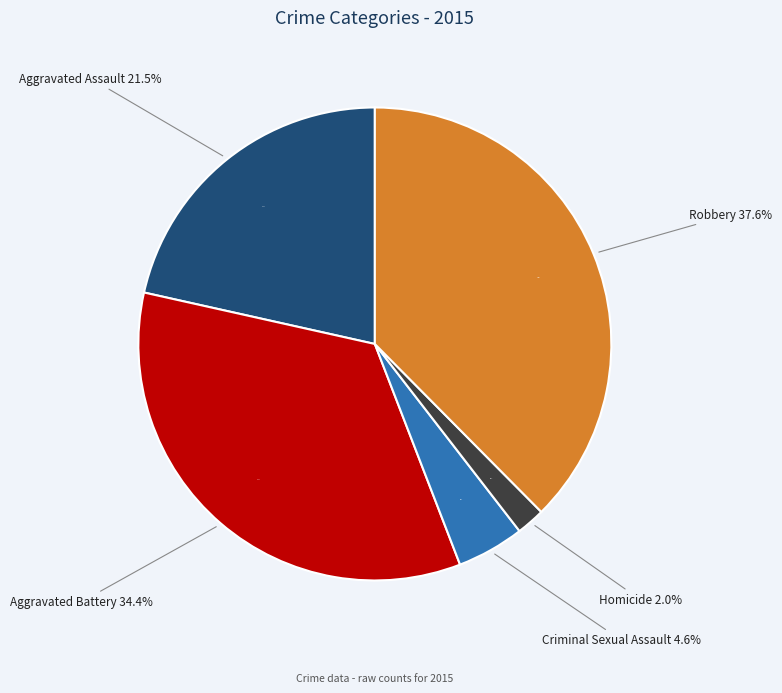

Is there a majority slice in this chart?

No